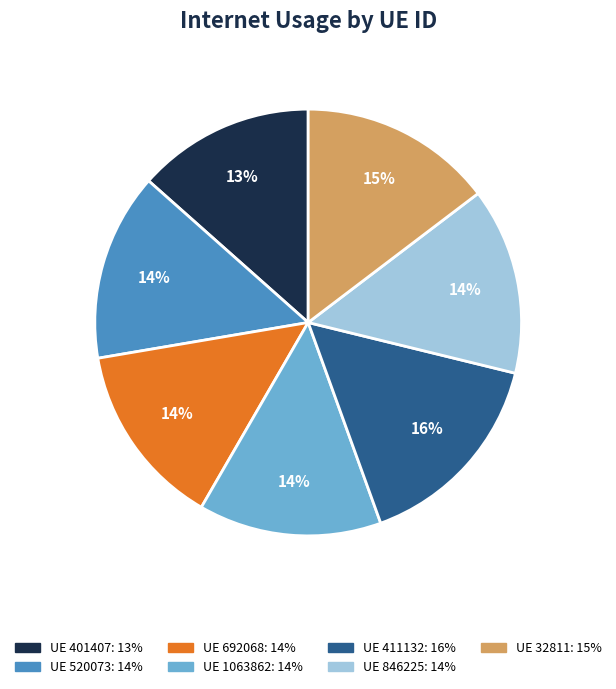

Is there any slice that represents more than half of the pie?

No